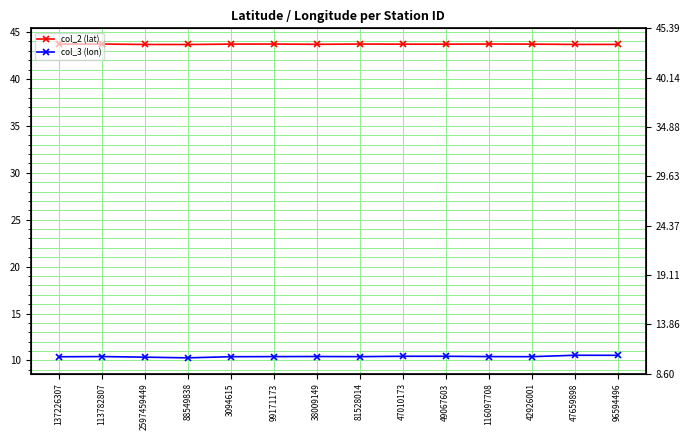

Reading left to right, transcribe all the data shown in this chart.

col_2 (lat): 137226307=43.7	113782807=43.7	2597459449=43.7	88549838=43.7	3094615=43.7	99171173=43.7	38009149=43.7	81528014=43.7	47010173=43.7	49067603=43.7	116097708=43.7	42926001=43.7	47659898=43.7	96594496=43.7
col_3 (lon): 137226307=10.4	113782807=10.4	2597459449=10.3	88549838=10.3	3094615=10.4	99171173=10.4	38009149=10.4	81528014=10.4	47010173=10.4	49067603=10.4	116097708=10.4	42926001=10.4	47659898=10.6	96594496=10.5